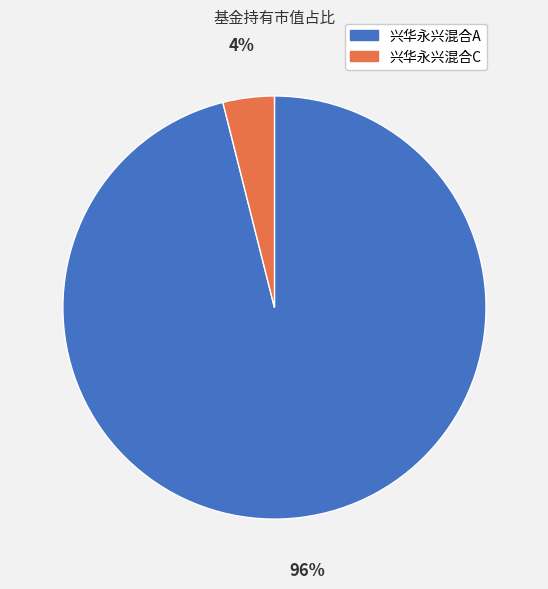

What is the smallest slice in the pie chart?

兴华永兴混合C